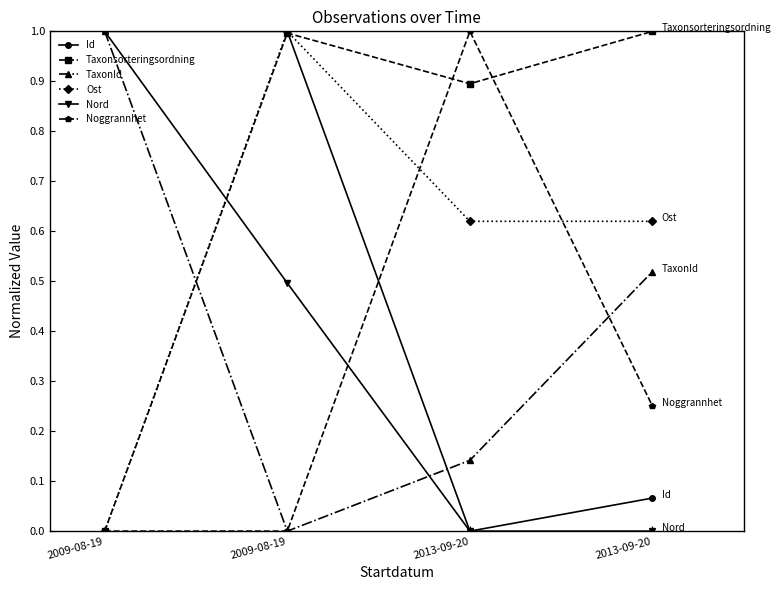

Rank the categories by TaxonId value from lowest to highest.

2009-08-19, 2013-09-20, 2013-09-20, 2009-08-19